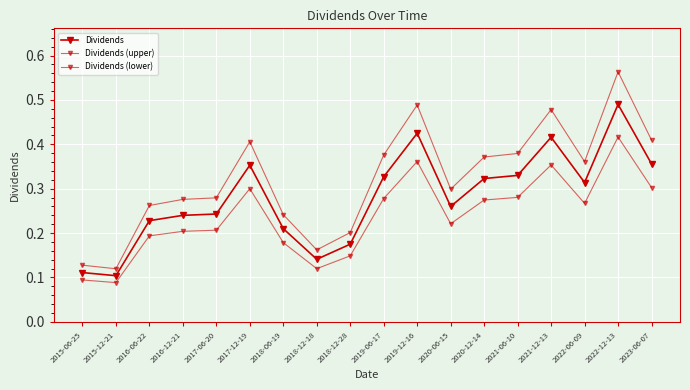

Reading left to right, what are all the values shown in this chart?

Dividends: 2015-06-25=0.1	2015-12-21=0.1	2016-06-22=0.2	2016-12-21=0.2	2017-06-20=0.2	2017-12-19=0.4	2018-06-19=0.2	2018-12-18=0.1	2018-12-28=0.2	2019-06-17=0.3	2019-12-16=0.4	2020-06-15=0.3	2020-12-14=0.3	2021-06-10=0.3	2021-12-13=0.4	2022-06-09=0.3	2022-12-13=0.5	2023-06-07=0.4
Dividends (upper): 2015-06-25=0.1	2015-12-21=0.1	2016-06-22=0.3	2016-12-21=0.3	2017-06-20=0.3	2017-12-19=0.4	2018-06-19=0.2	2018-12-18=0.2	2018-12-28=0.2	2019-06-17=0.4	2019-12-16=0.5	2020-06-15=0.3	2020-12-14=0.4	2021-06-10=0.4	2021-12-13=0.5	2022-06-09=0.4	2022-12-13=0.6	2023-06-07=0.4
Dividends (lower): 2015-06-25=0.1	2015-12-21=0.1	2016-06-22=0.2	2016-12-21=0.2	2017-06-20=0.2	2017-12-19=0.3	2018-06-19=0.2	2018-12-18=0.1	2018-12-28=0.1	2019-06-17=0.3	2019-12-16=0.4	2020-06-15=0.2	2020-12-14=0.3	2021-06-10=0.3	2021-12-13=0.4	2022-06-09=0.3	2022-12-13=0.4	2023-06-07=0.3